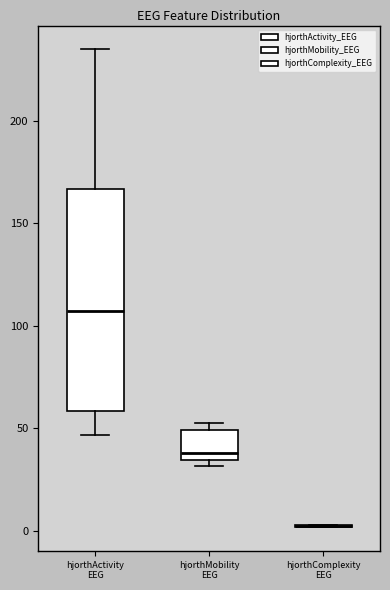

Reading left to right, read every box against the y-axis: the position of its median line, the range the box covers, and the ends of its whiskers. The values are not printed on the chart, so give them approximately, as read against the axis.

hjorthActivity EEG: median 105, box 60 to 165, whiskers 45 to 235
hjorthMobility EEG: median 40, box 35 to 50, whiskers 30 to 55
hjorthComplexity EEG: box collapsed to a line at 0, whiskers 0 to 5